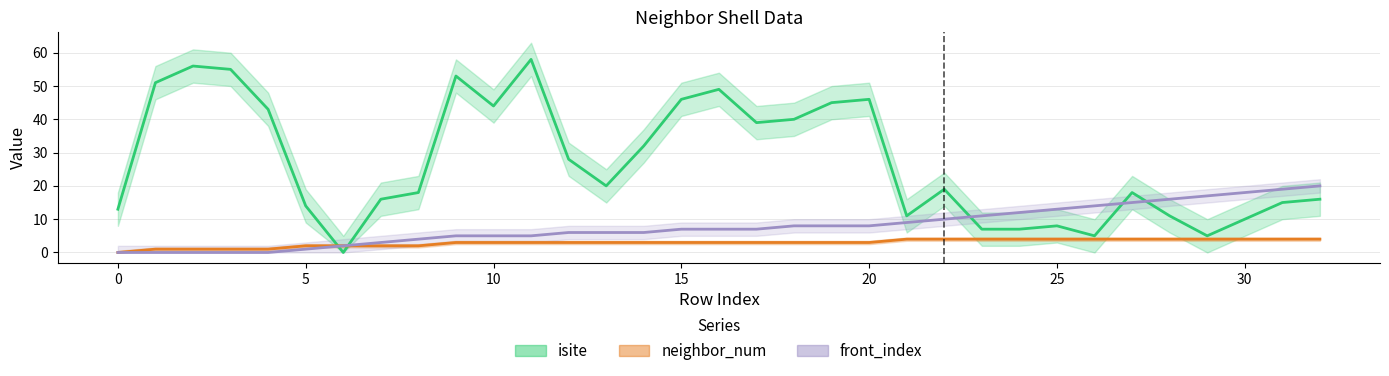

Does the chart display data point markers on the line(s)?

No